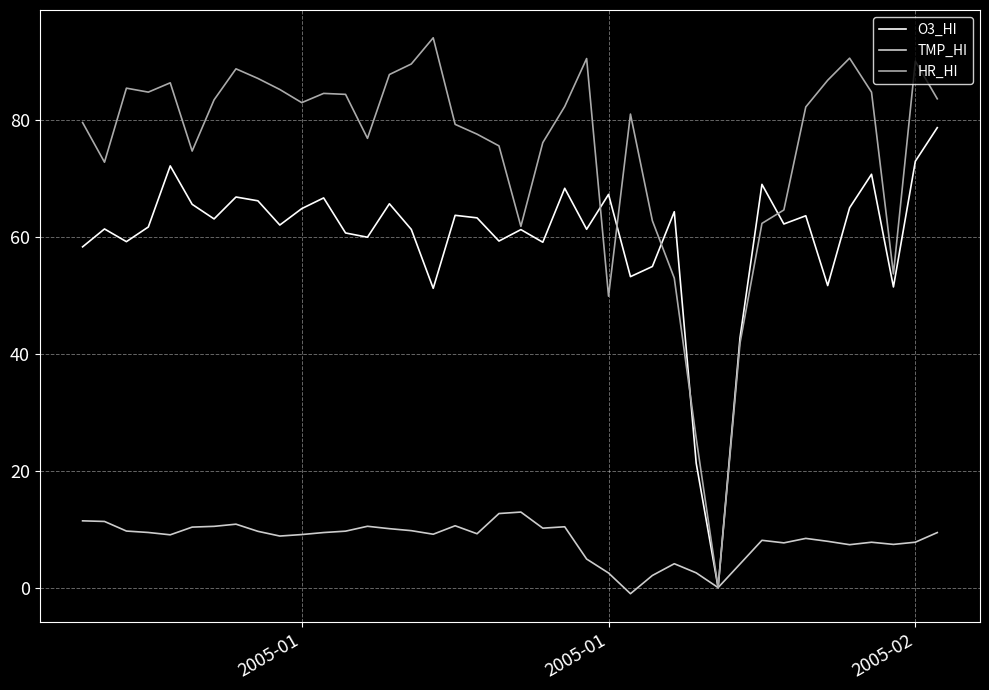

What are all the series names shown in the legend?

O3_HI, TMP_HI, HR_HI